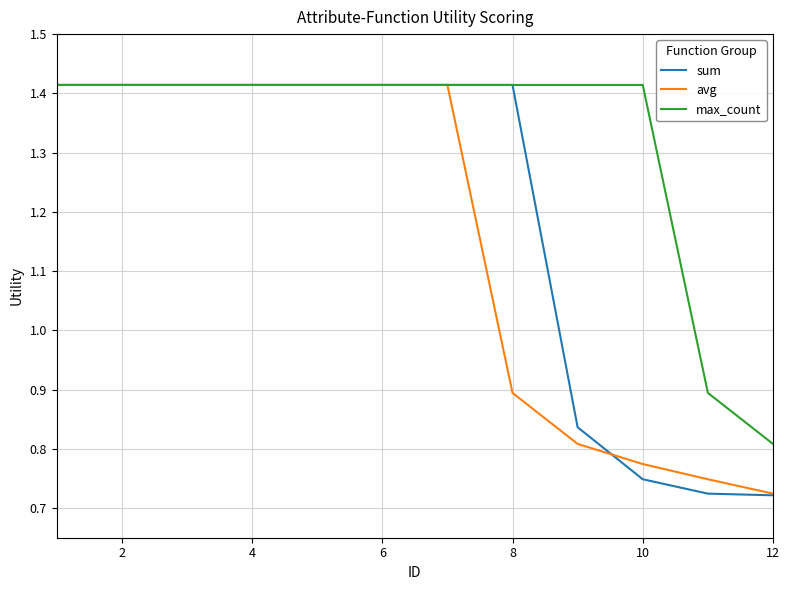

Which series has the largest total across all categories?

max_count